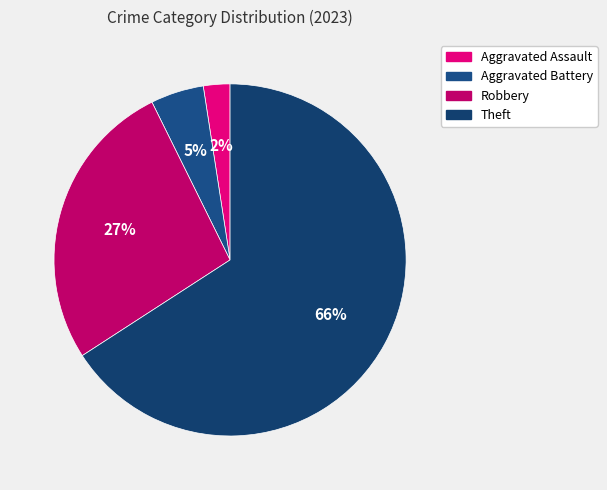

What percentage is NOT represented by Theft?

34.1%